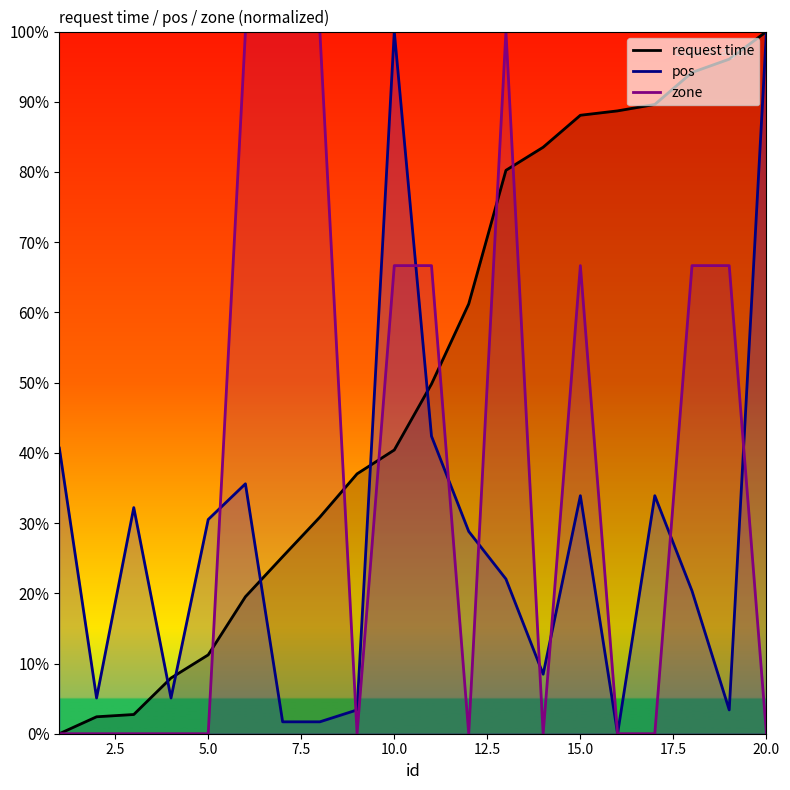

At how many categories does at least one series exceed 92?

8